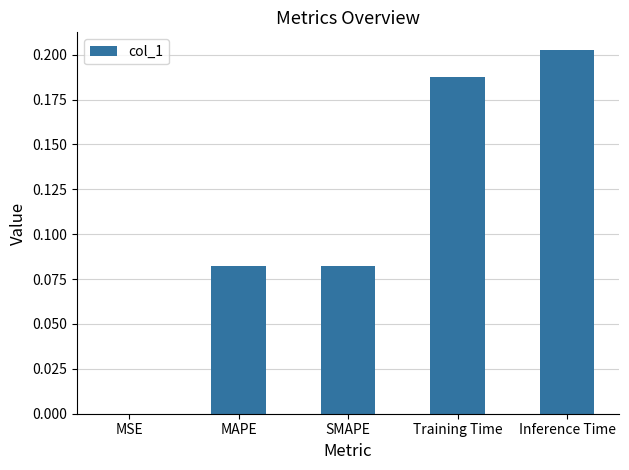

What is the sum of the values at MAPE and Inference Time?

0.3